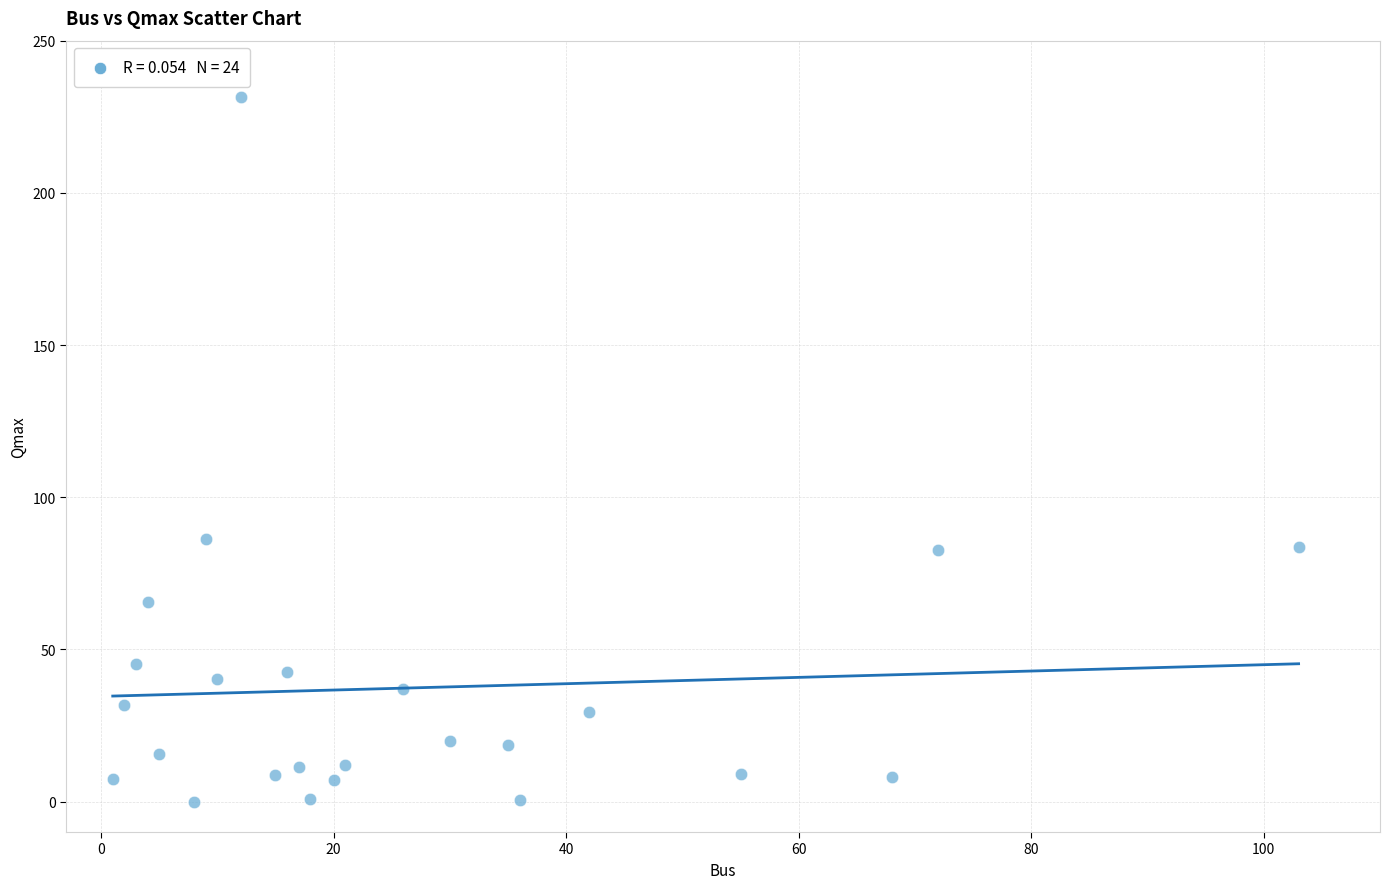

What is the range of X values (max minus min)?

102.0